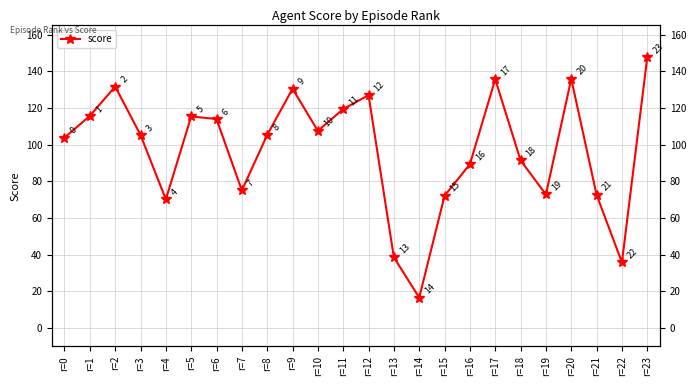

Where is the data nearest to the value 82?

r=7